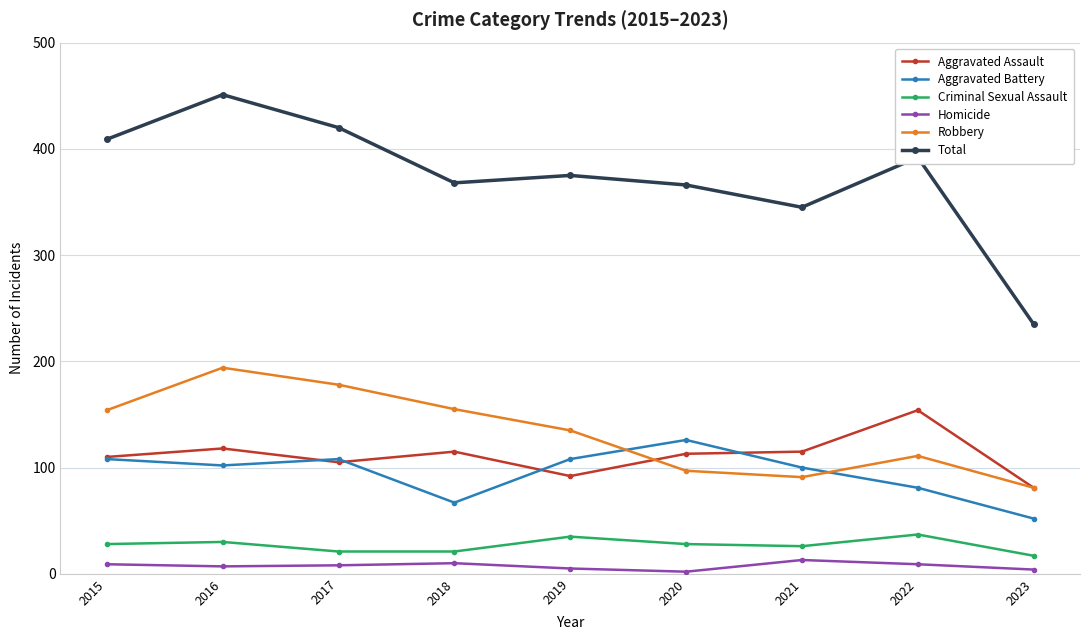

Rank the series at 2020 from highest to lowest value.

Total, Aggravated Battery, Aggravated Assault, Robbery, Criminal Sexual Assault, Homicide